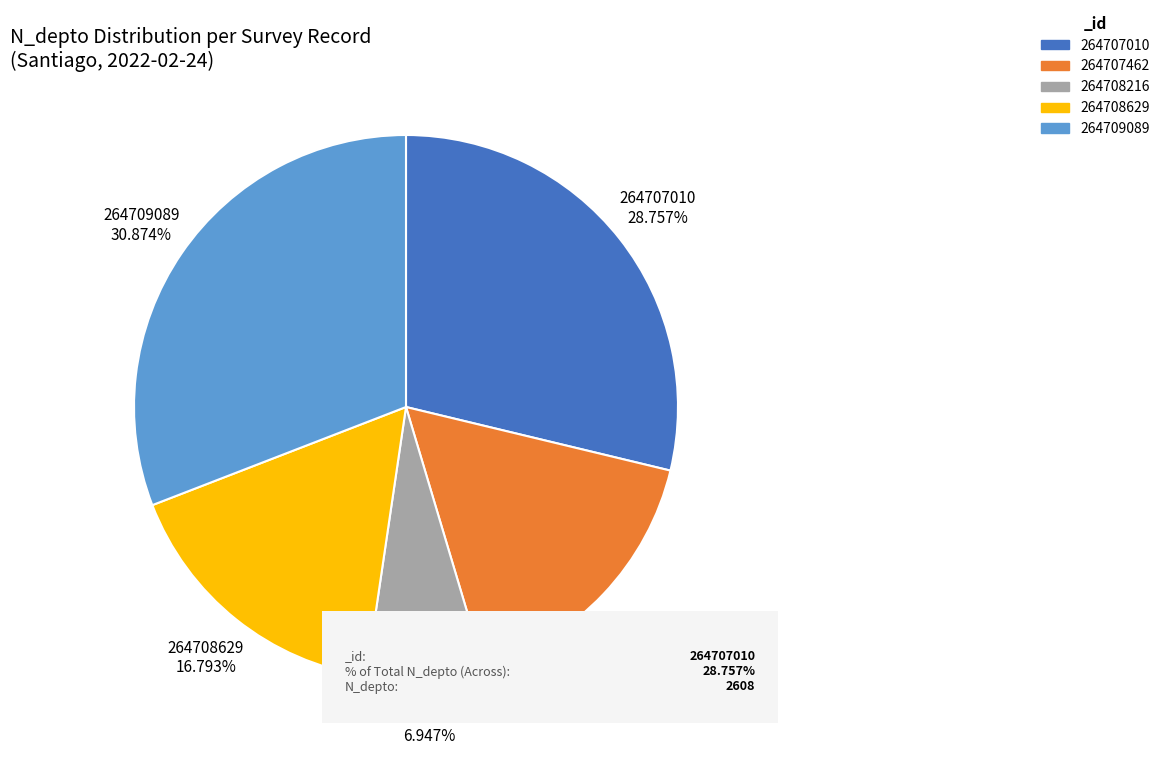

The 264708216 slice represents 22% of the pie. True or false?

False